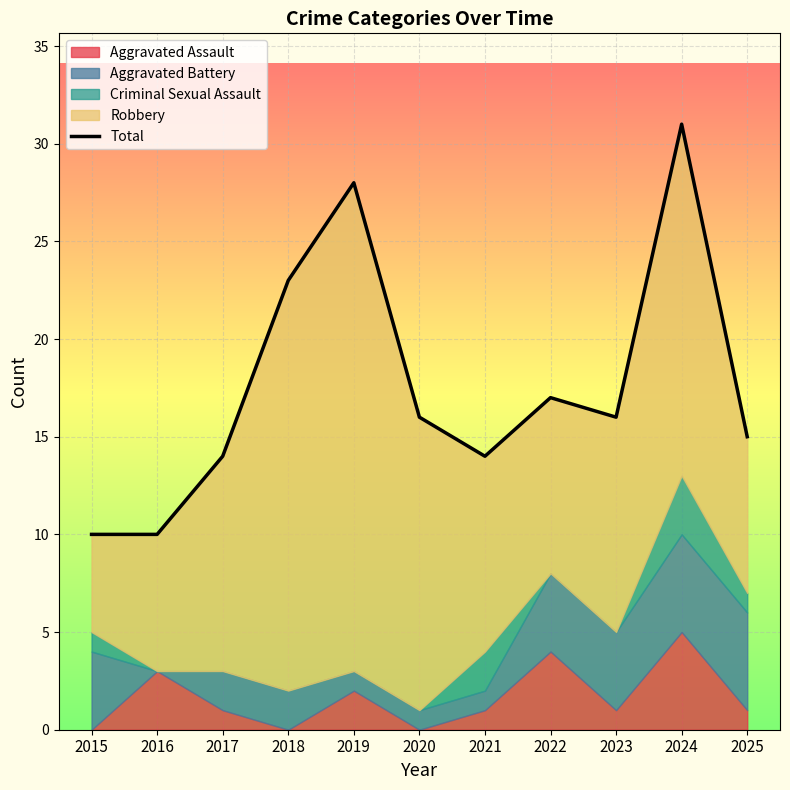

What is the maximum value shown in the chart?

31